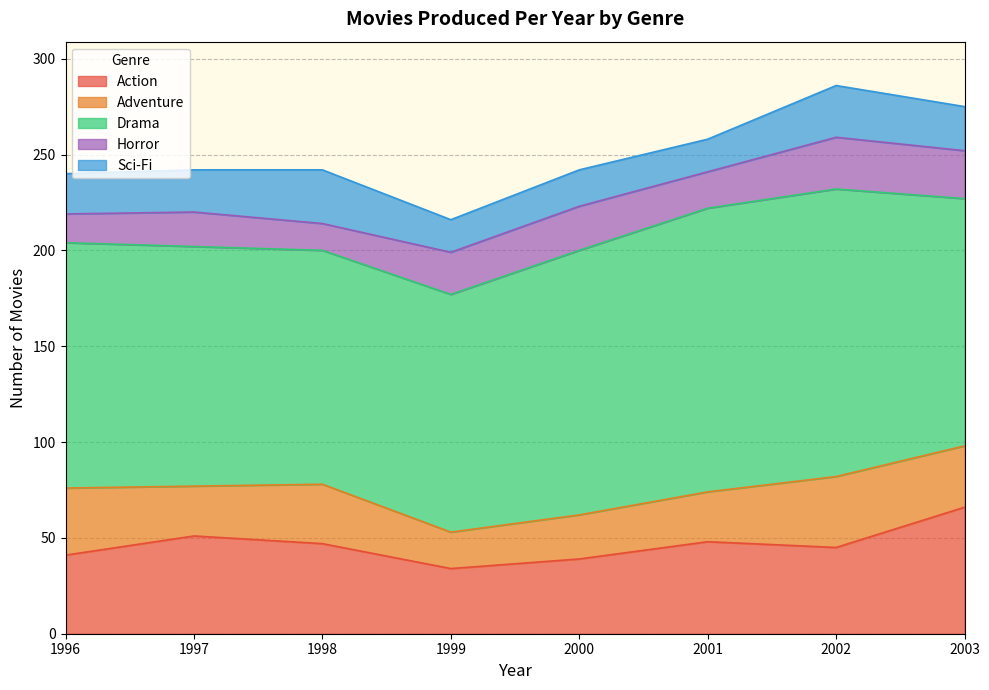

At which label does Horror first exceed 22?

2000